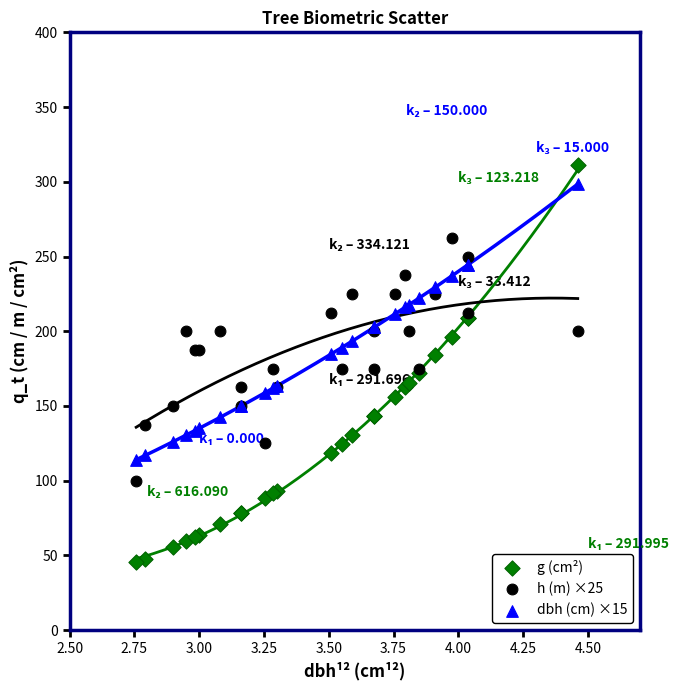

Which series has the widest spread of Y values?

g (cm²)